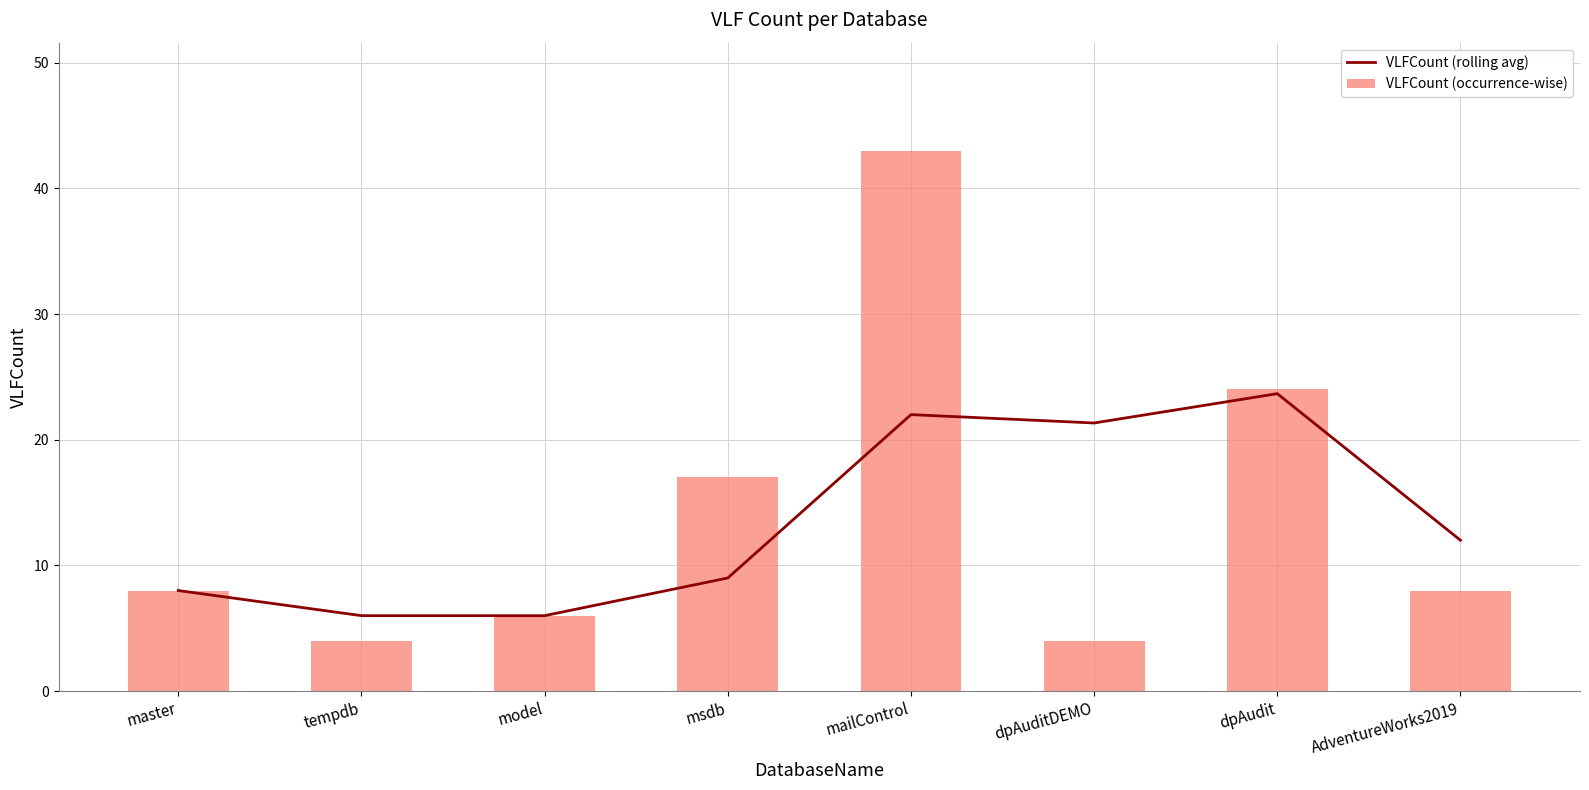

Which label corresponds to the smallest value in the chart?

tempdb